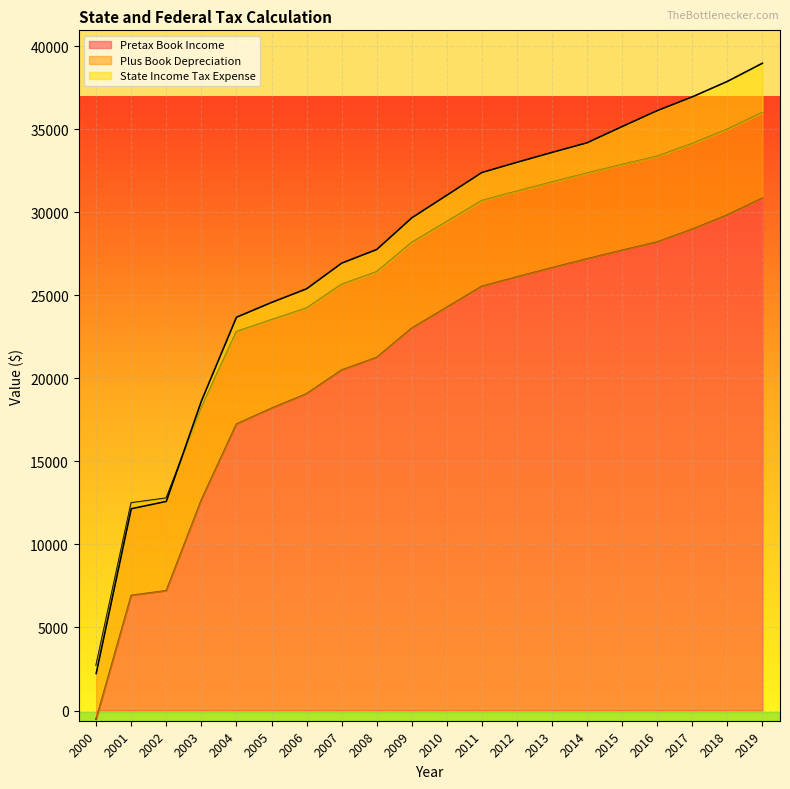

What is the minimum value for Pretax Book Income?

-512.7